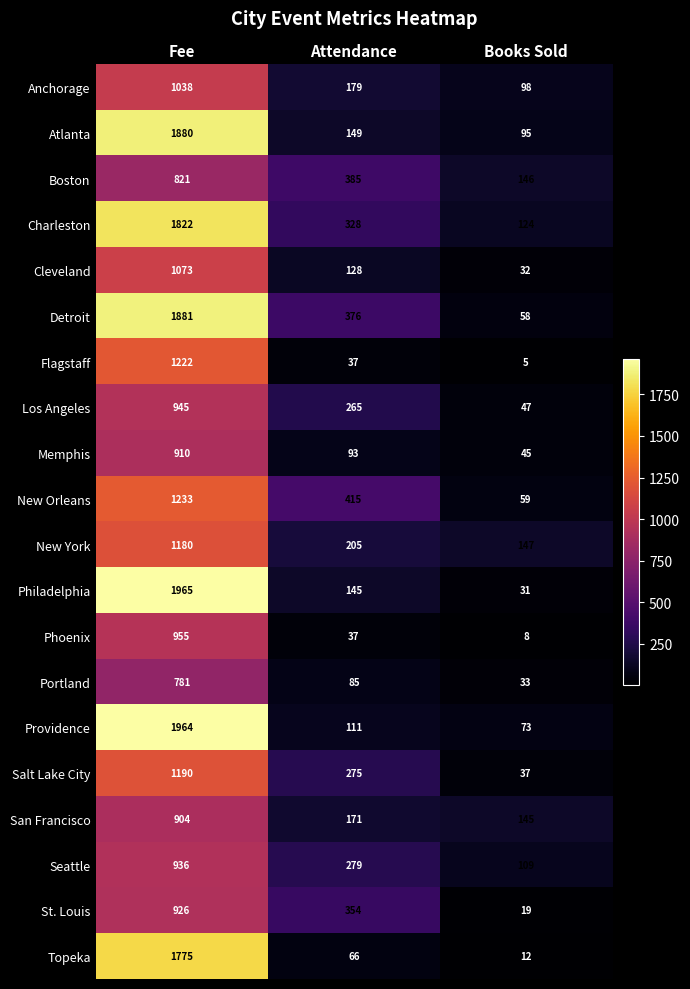

List the series in order of their peak value, lowest first.

Portland, Boston, San Francisco, Memphis, St. Louis, Seattle, Los Angeles, Phoenix, Anchorage, Cleveland, New York, Salt Lake City, Flagstaff, New Orleans, Topeka, Charleston, Atlanta, Detroit, Providence, Philadelphia